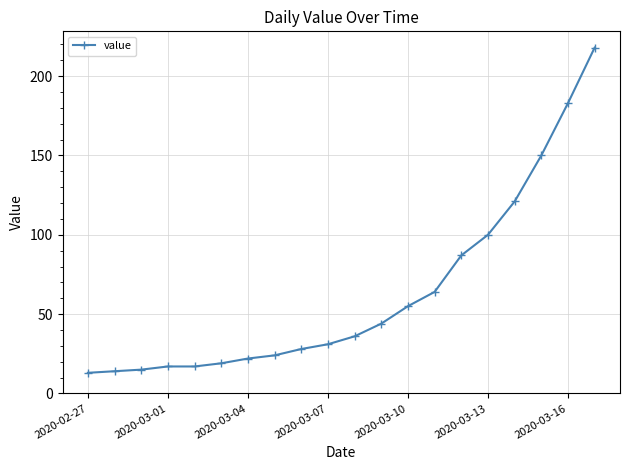

What is the difference between the second highest and minimum values?

170